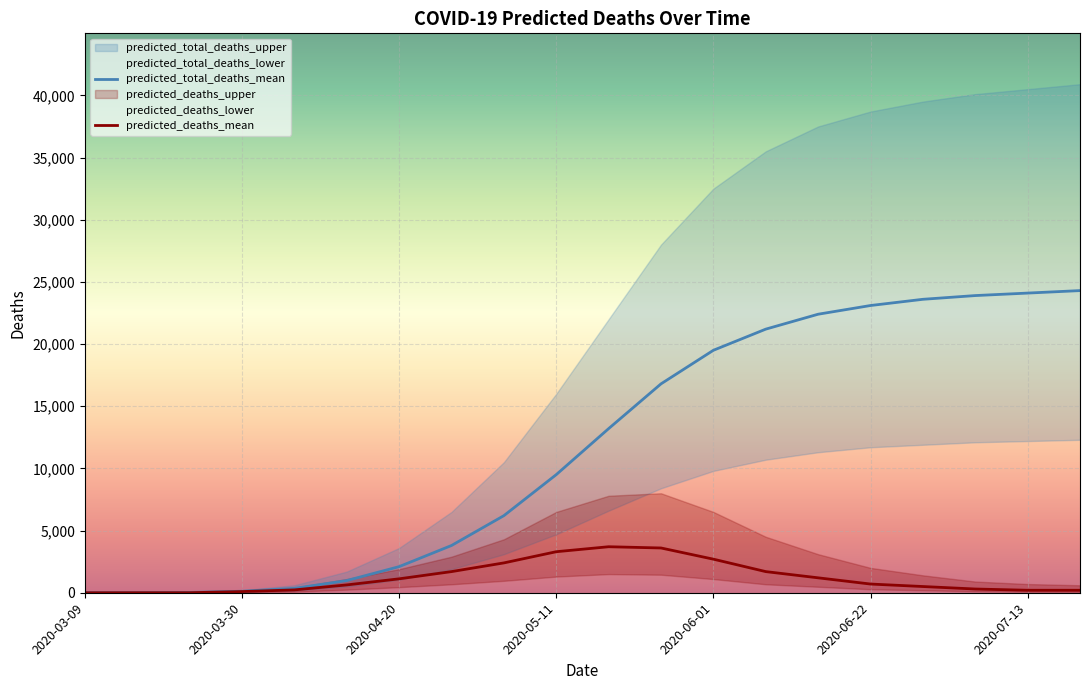

List the series in order of their overall mean, lowest first.

predicted_deaths_mean, predicted_total_deaths_mean